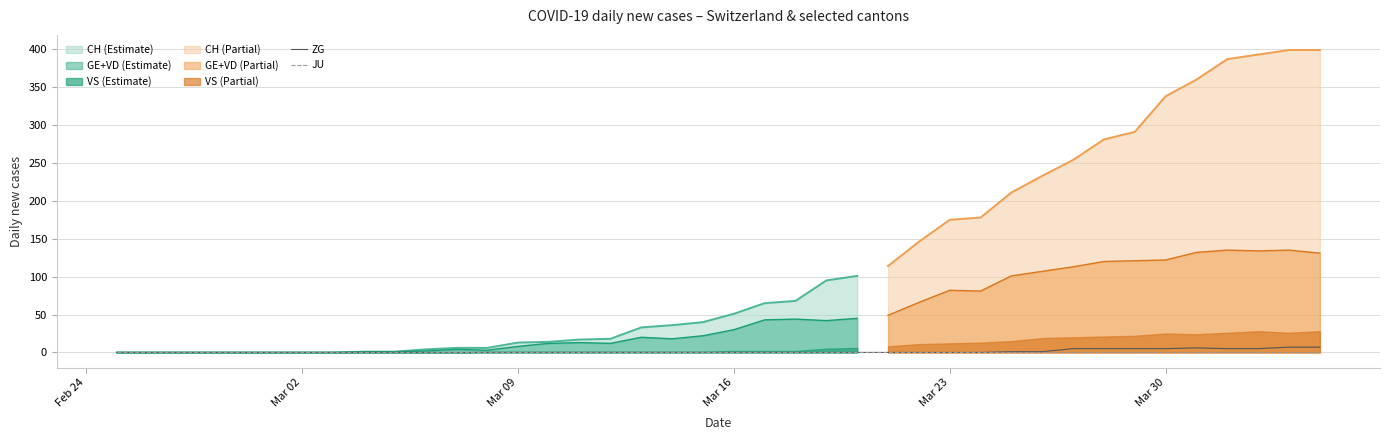

Rank the series at Mar 09 from lowest to highest value.

ZG, JU